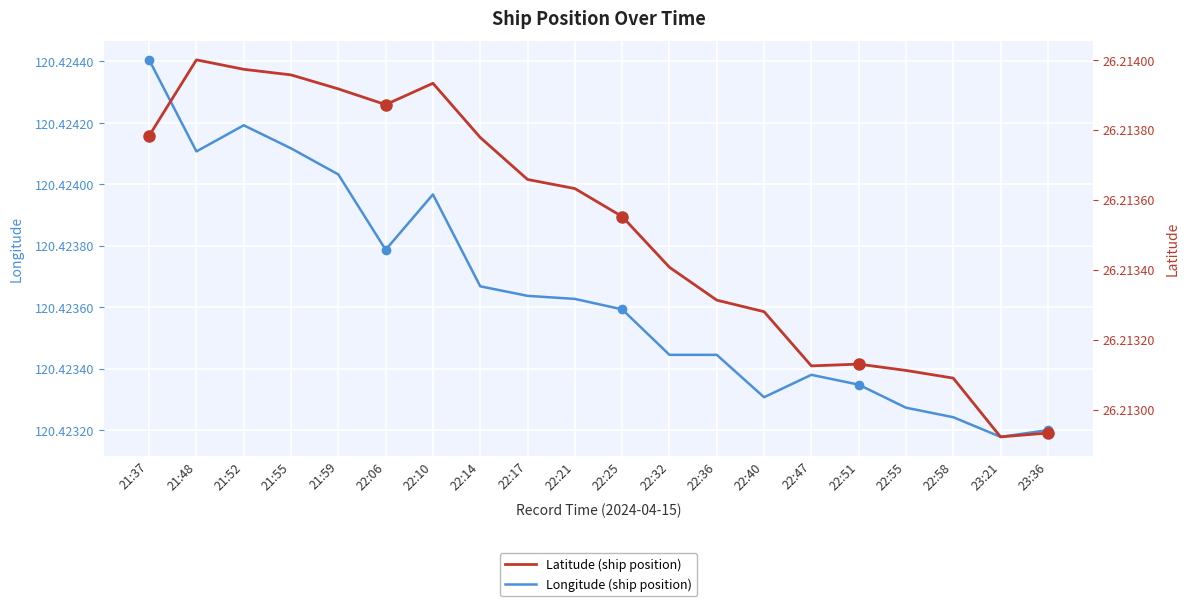

Which has a higher value, 22:40 or 21:37?

21:37